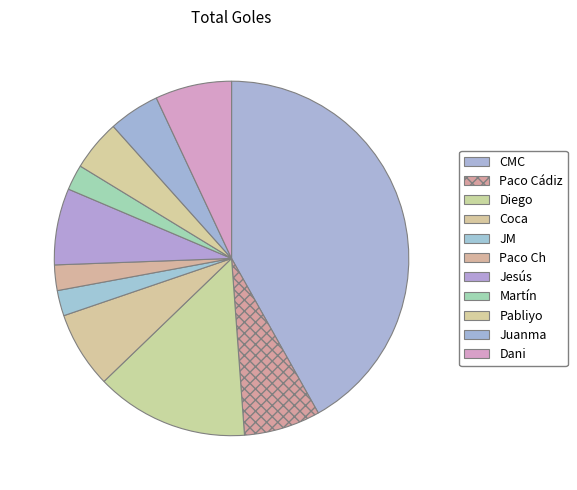

How many slices are in this pie chart?

11